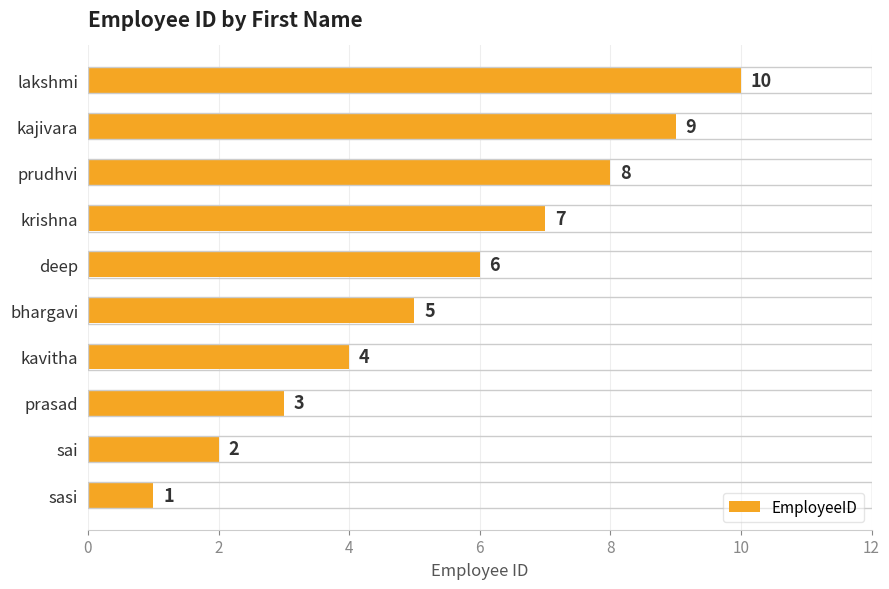

The value at kajivara is 3. True or false?

False